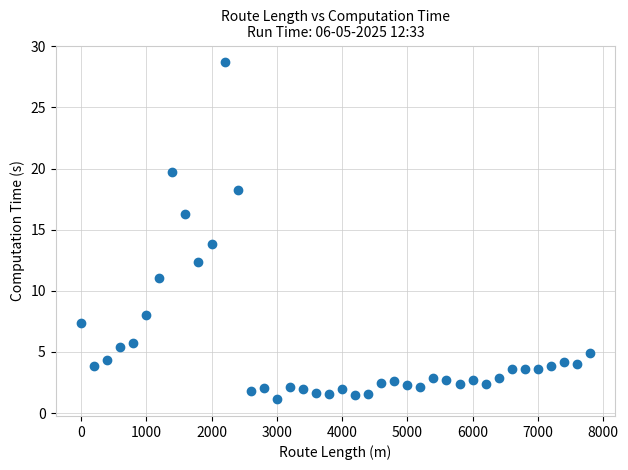

What is the range of X values (max minus min)?

7800.0